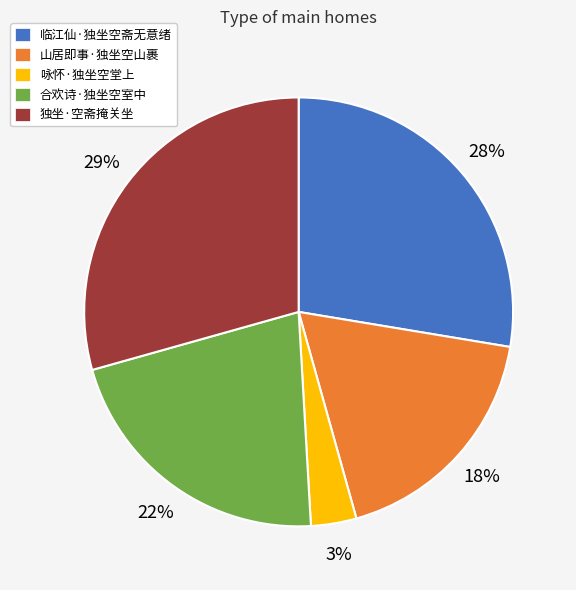

What percentage is the 合欢诗·独坐空室中 slice, to the nearest percent?

22%